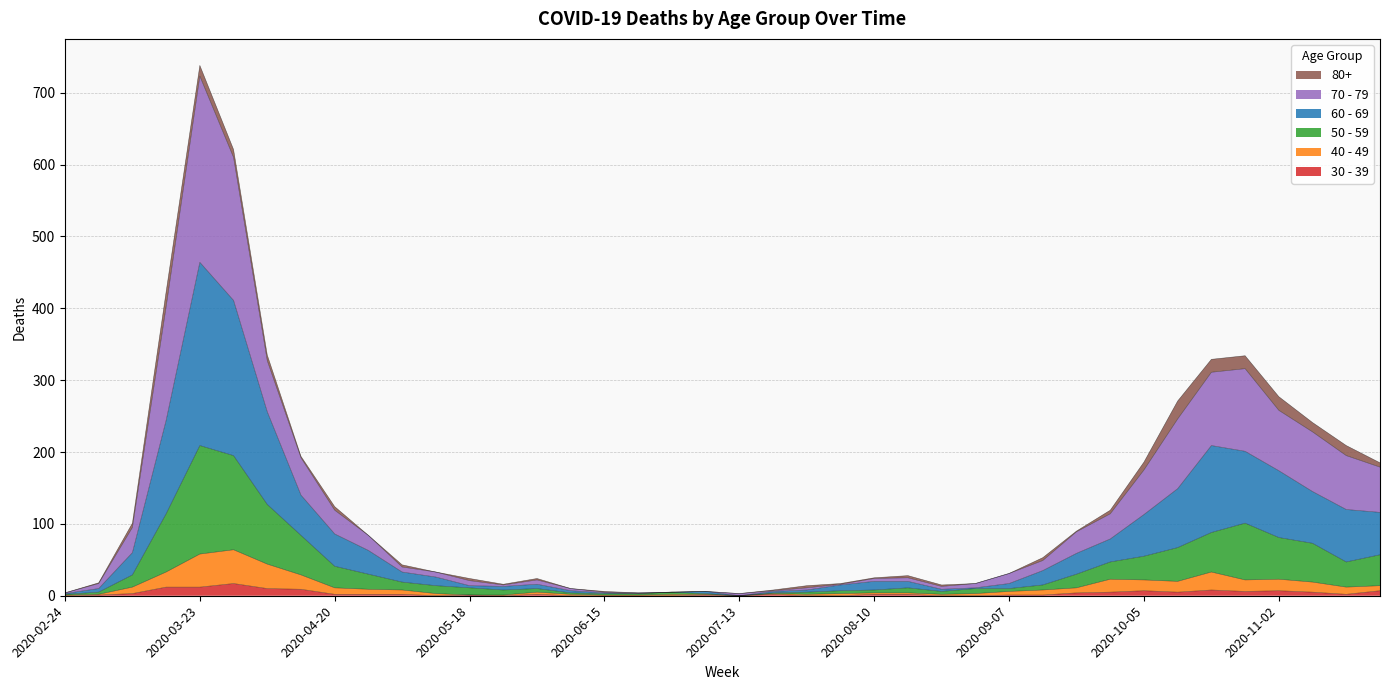

True or false: 40 - 49 has a value of 4 at 2020-11-09.

False